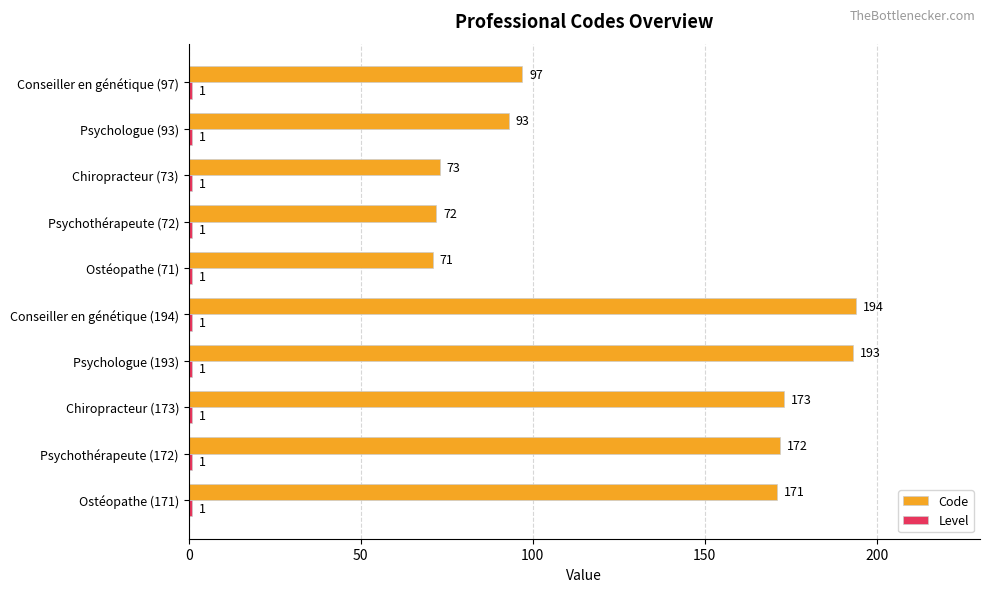

What is the average value of the Code series?

131